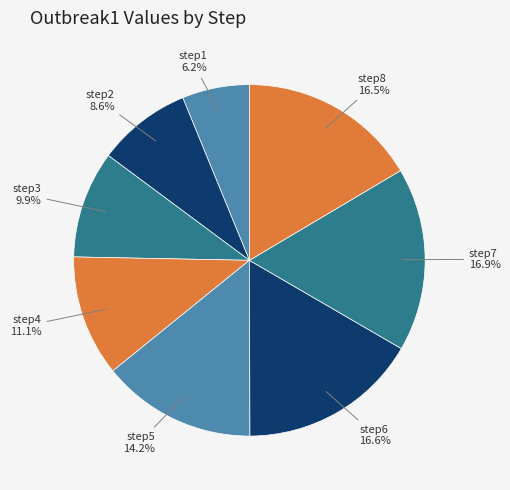

Which has a higher value, step2 or step7?

step7